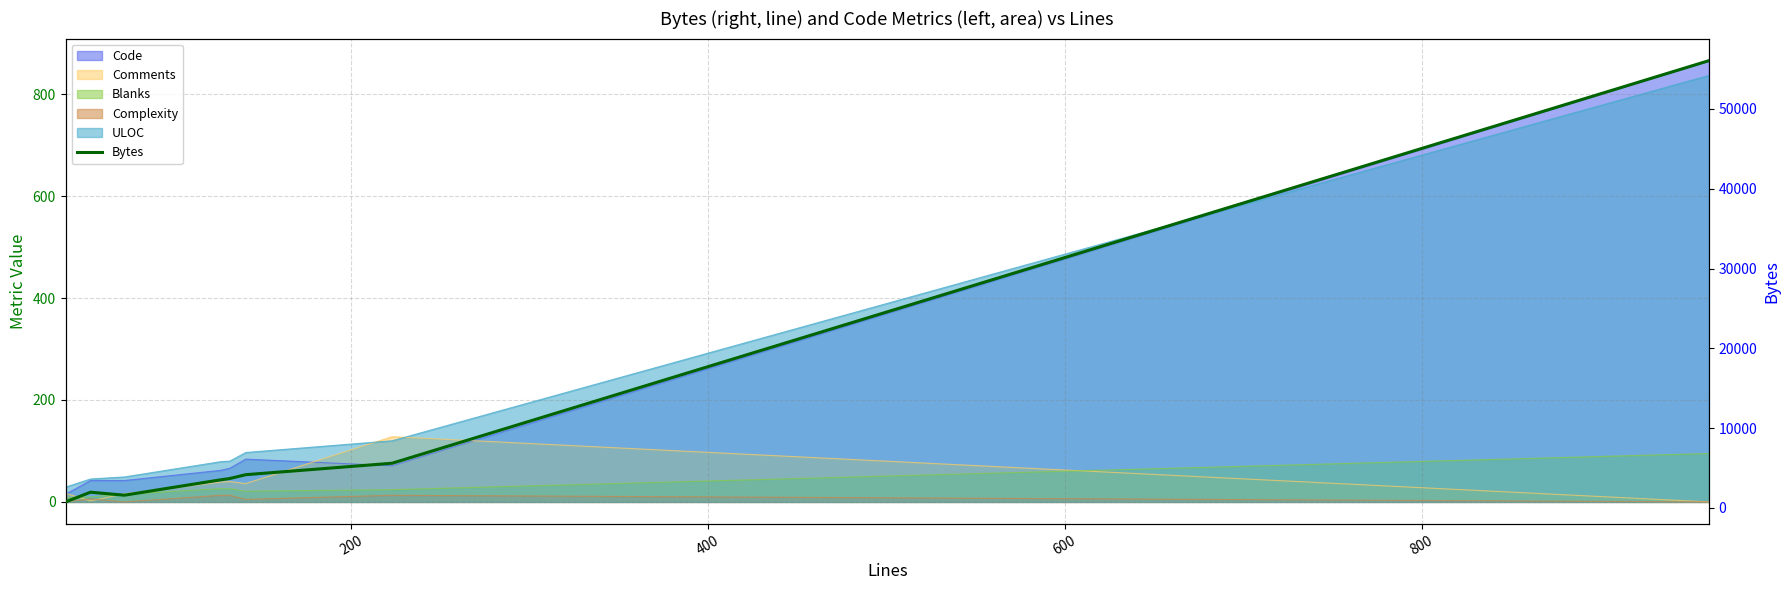

Count the number of categories in the chart.

8